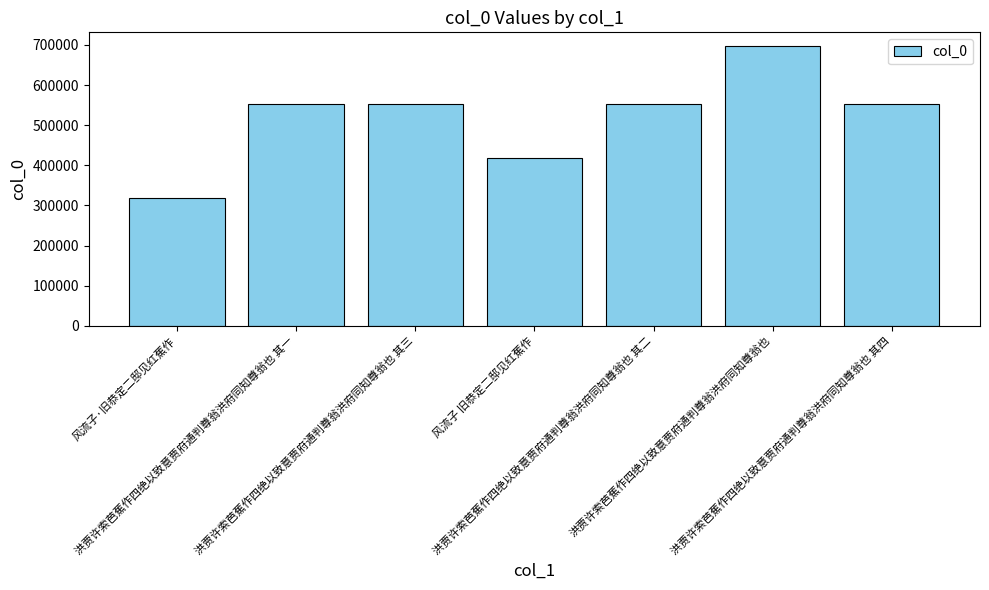

How many bars are there in total?

7